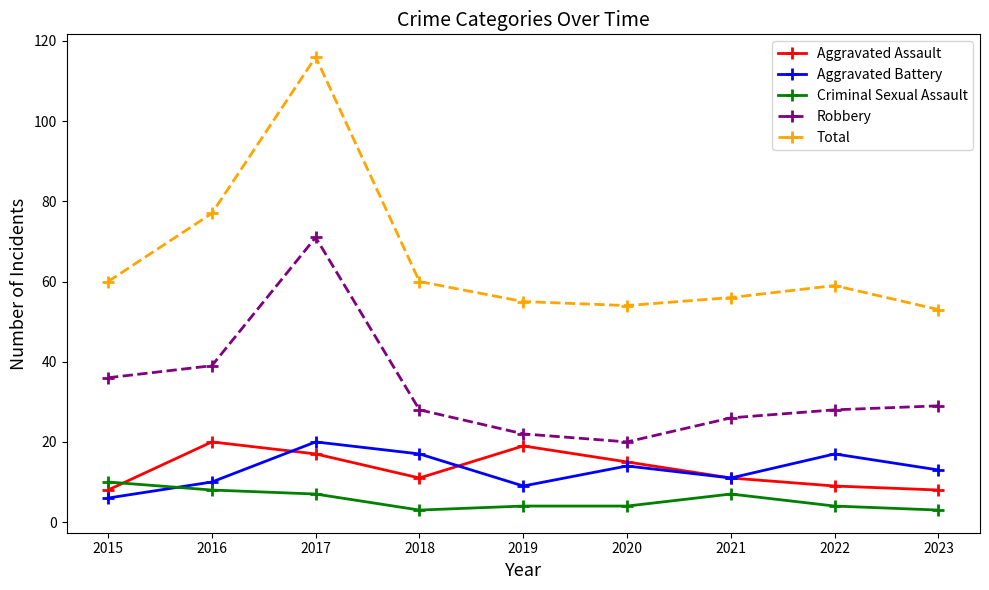

How many interior local valleys does the Aggravated Battery series have?

2